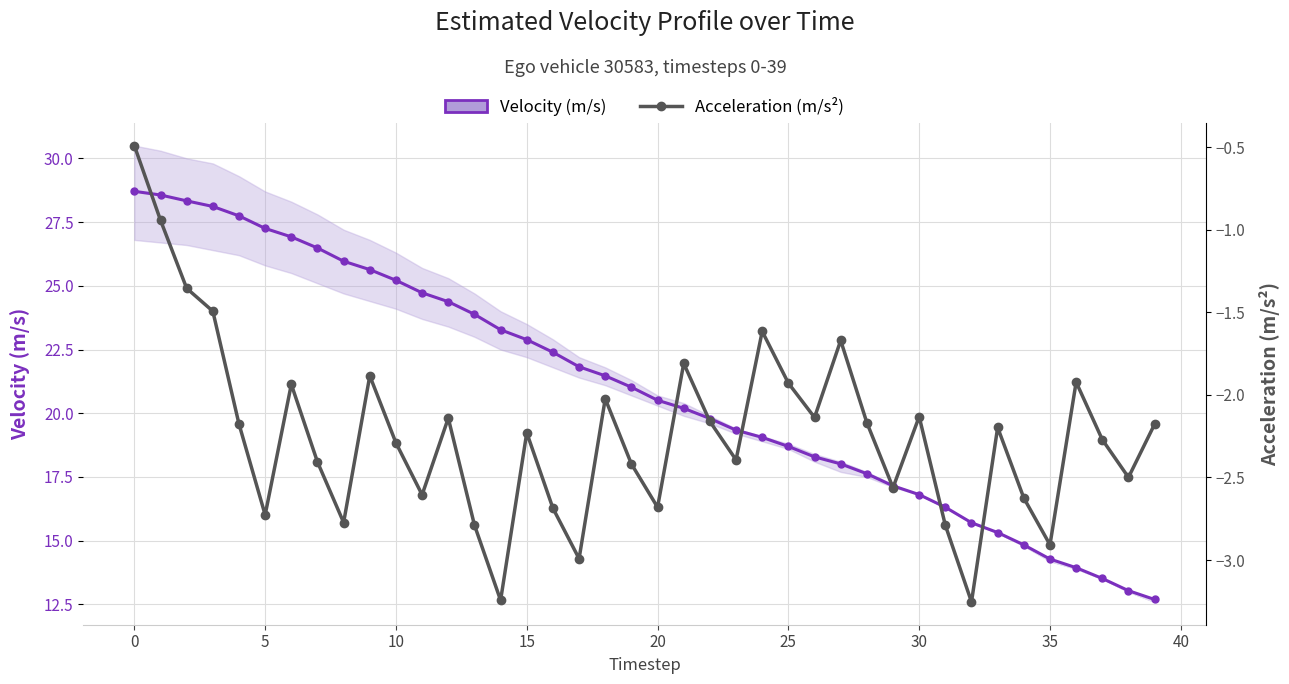

What is the value of the acceleration point at the 32nd from the left?

-2.8